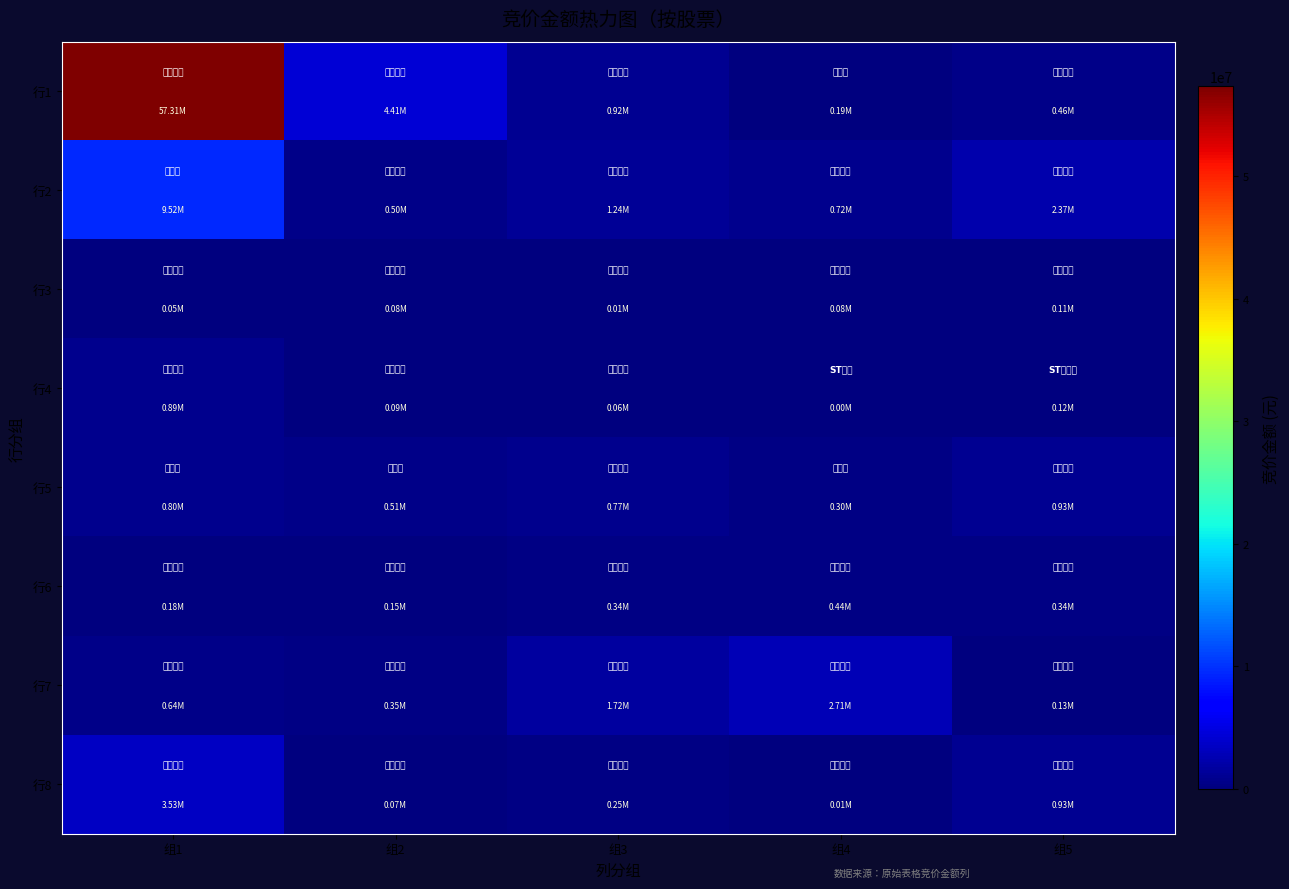

Between 组2 and 组4, which series saw the biggest shift?

行1